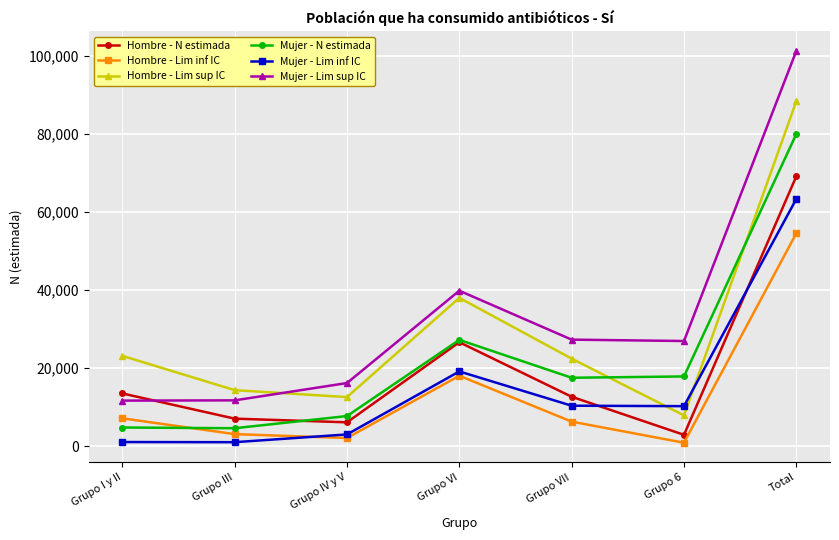

Between Grupo VII and Grupo 6, which series saw the biggest shift?

Hombre - Lim sup IC